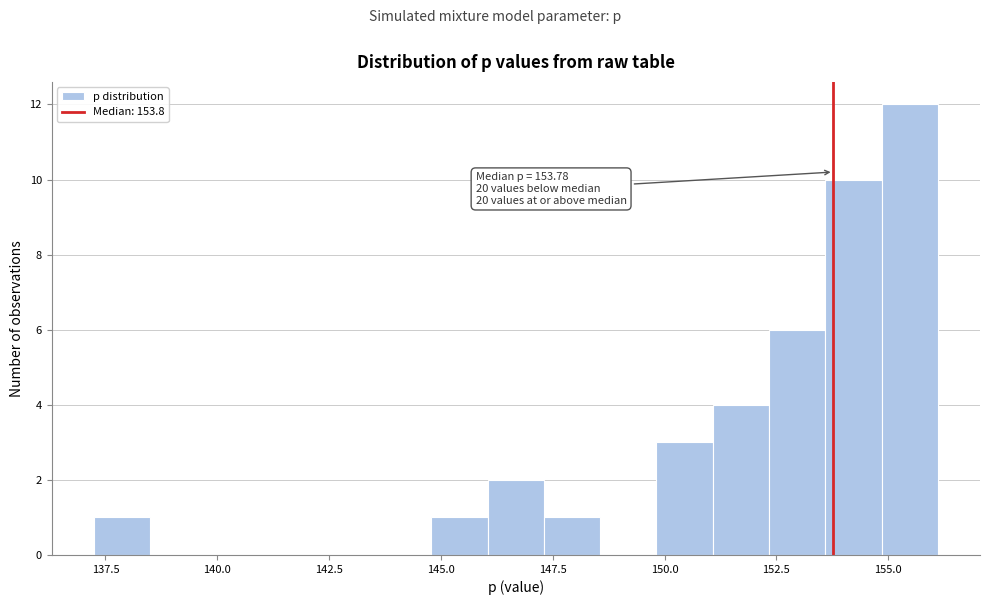

Read against the x-axis, roughly where is the centre of the tallest bar?

155.5